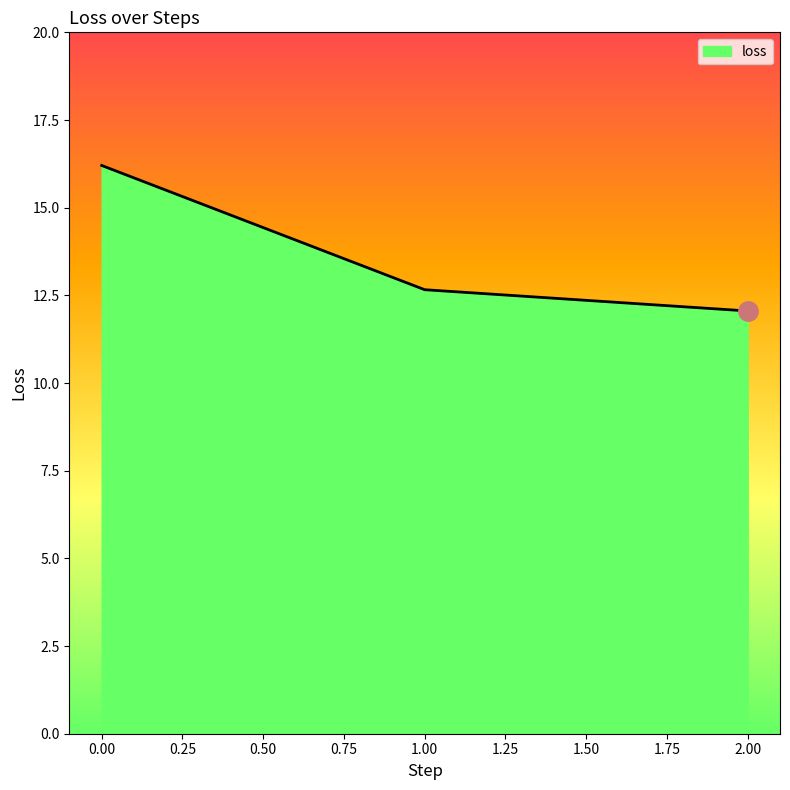

What position from the left is 0.00?

1